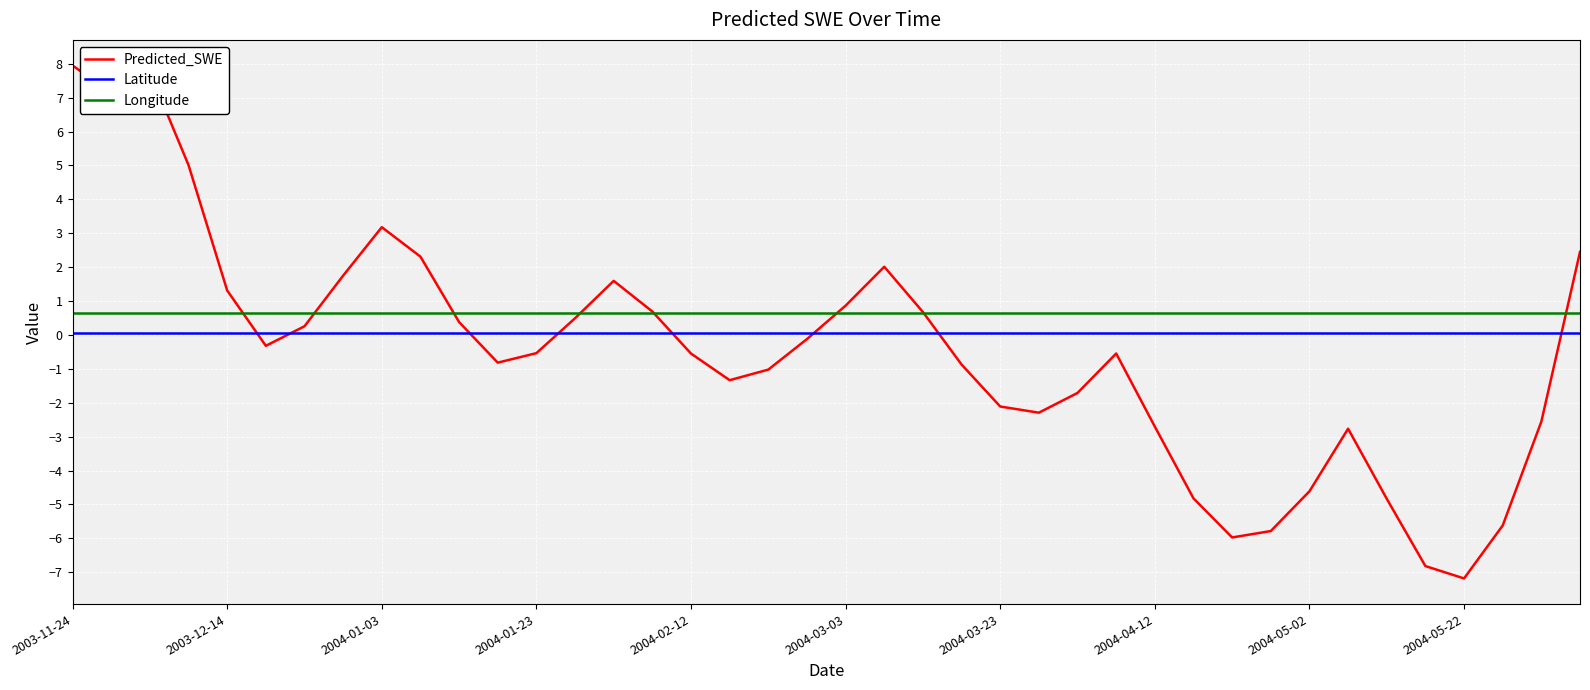

What is the minimum value for Longitude?

0.6